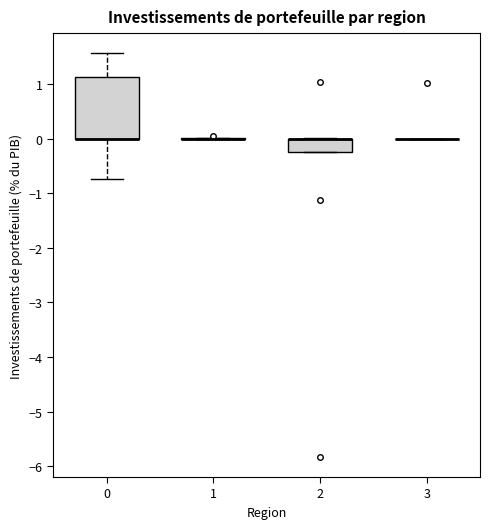

Reading left to right, transcribe this box plot: for each box, give where its median line is, the range the box spans, and where its two whiskers end, as read against the y-axis. The values are not printed on the chart, so give them approximately, as read against the axis.

0: median 0.0 (drawn on the box's lower edge), box 0.0 to 1.1, whiskers -0.7 to 1.6
1: box collapsed to a line at 0.0, whiskers 0.0 to 0.0
2: median 0.0 (drawn on the box's upper edge), box -0.2 to 0.0, whiskers -0.2 to 0.0
3: box collapsed to a line at 0.0, whiskers 0.0 to 0.0